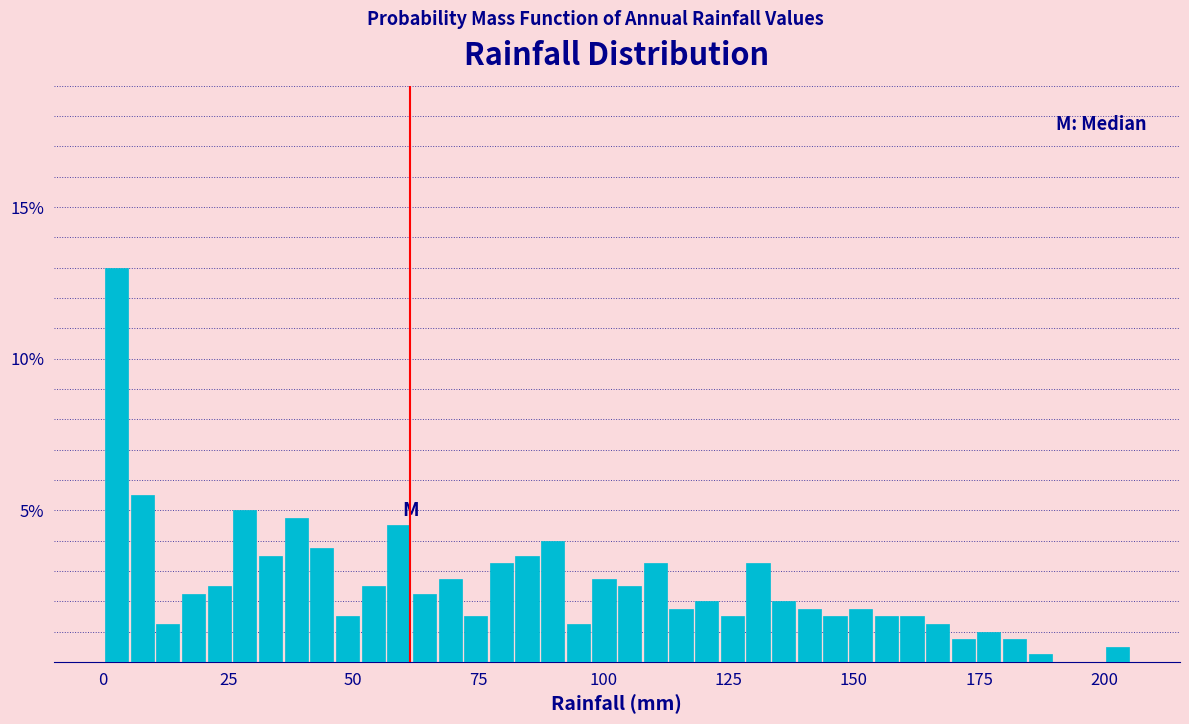

Read against the x-axis, roughly where is the centre of the tallest bar?

5